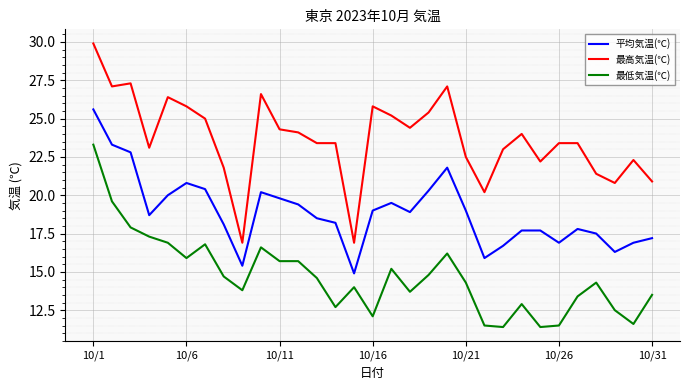

True or false: 最低気温(℃) and 平均気温(℃) intersect in this chart.

False